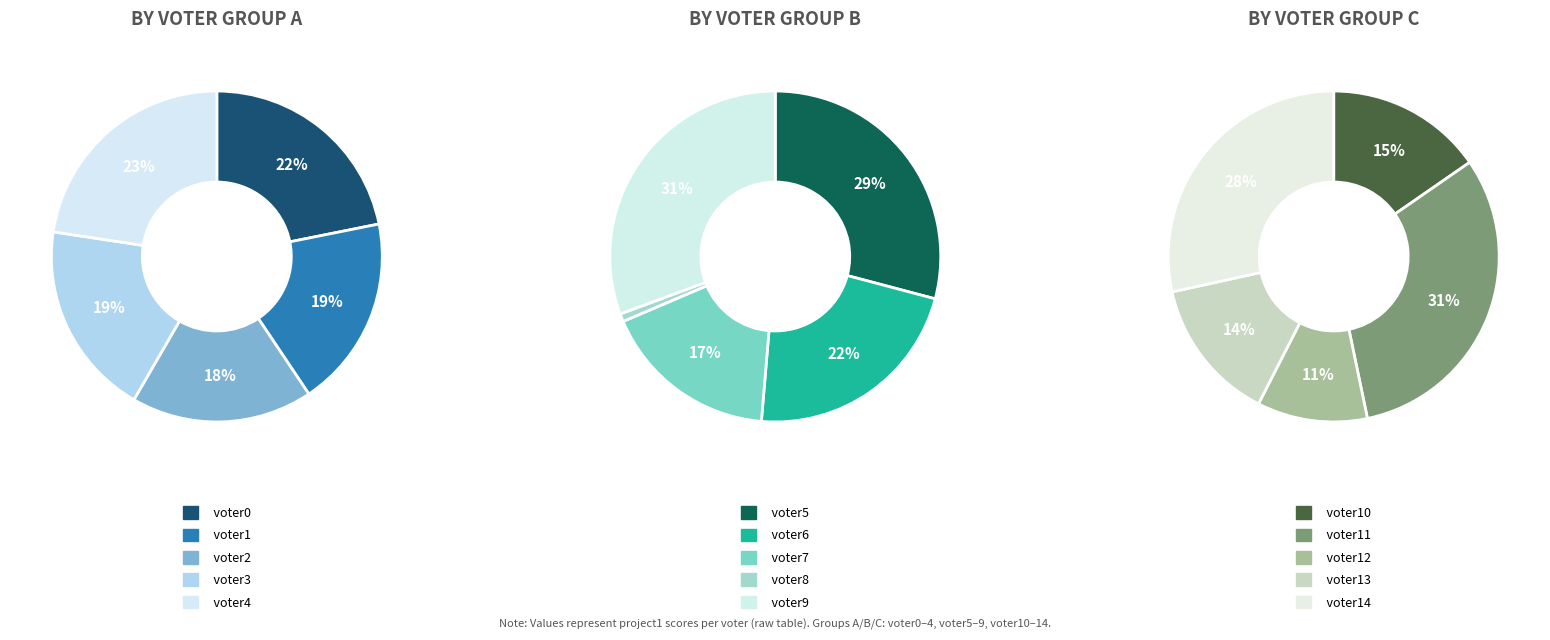

Which category has the biggest portion of the pie?

voter11